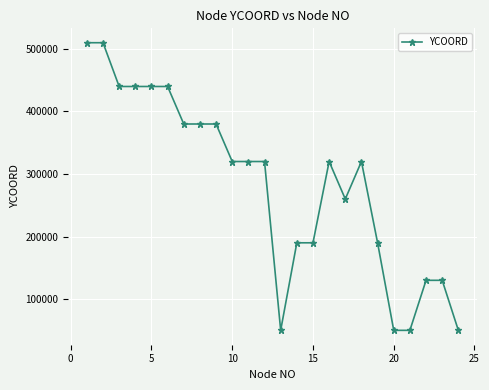

Count the values in the range 190000 to 440000.

16